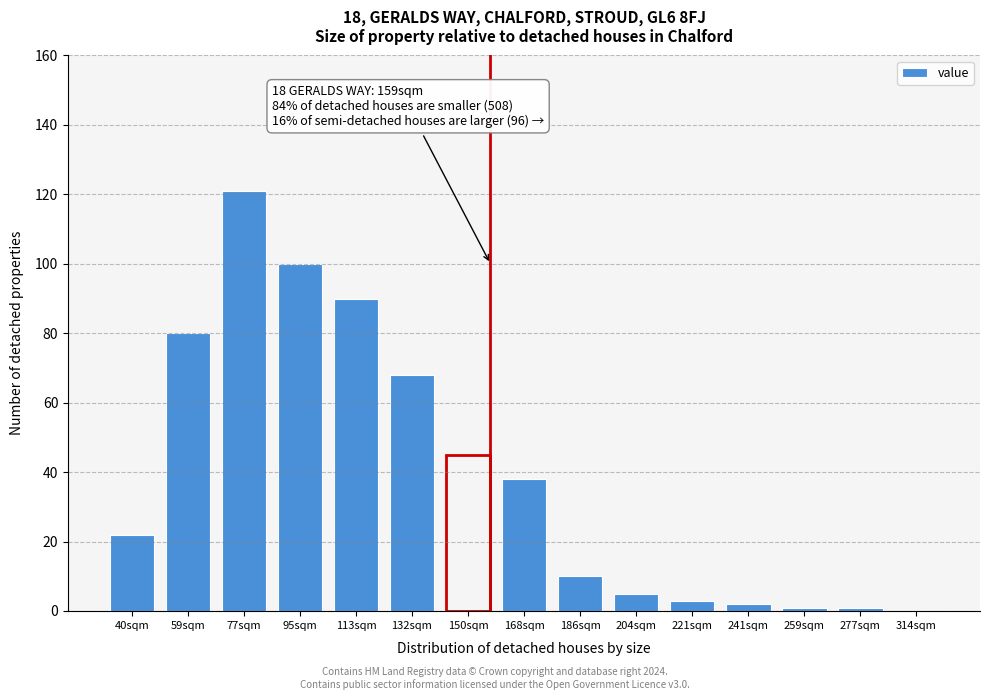

Reading left to right, what are all the values shown in this chart?

40sqm=22	59sqm=80	77sqm=121	95sqm=100	113sqm=90	132sqm=68	150sqm=45	168sqm=38	186sqm=10	204sqm=5	221sqm=3	241sqm=2	259sqm=1	277sqm=1	314sqm=0